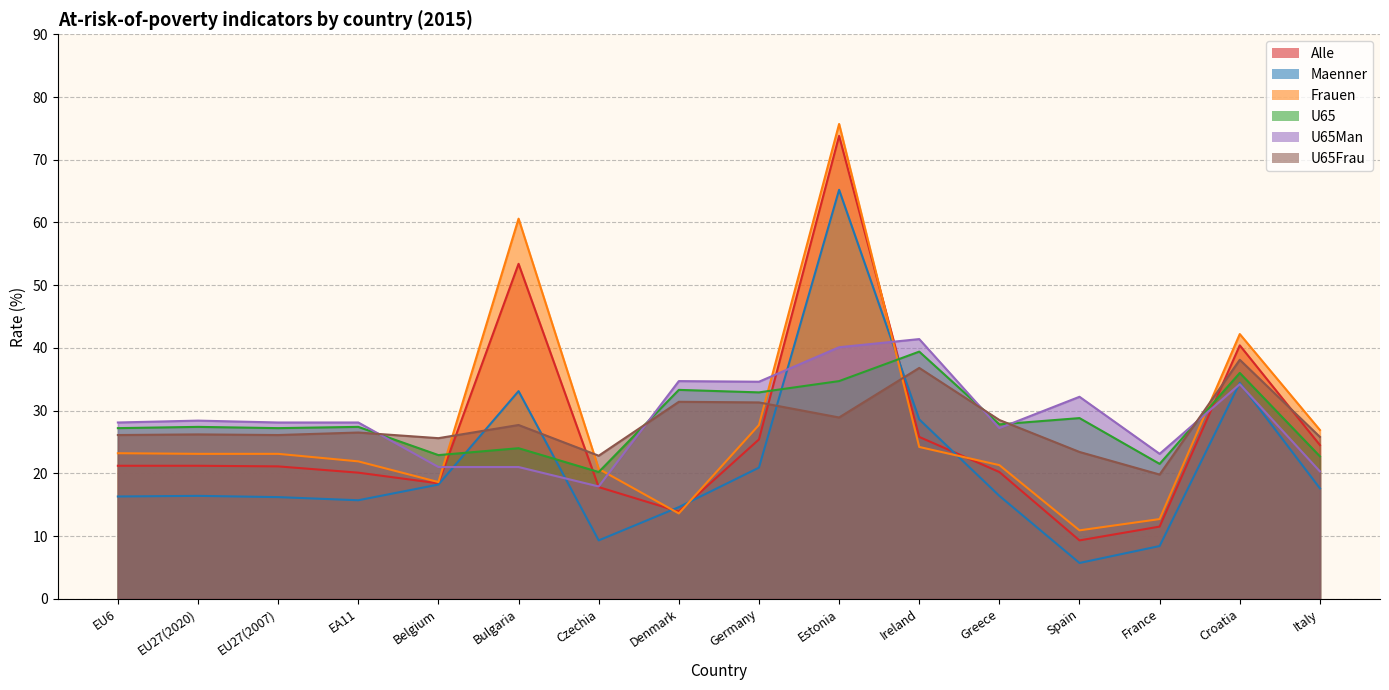

Reading left to right, list all the values displayed in this chart.

Alle: 21.2	21.2	21.1	20.1	18.4	53.4	17.8	13.9	25.4	73.8	25.8	20.2	9.3	11.5	40.4	24.5
Maenner: 16.3	16.4	16.2	15.7	18.2	33.1	9.3	14.6	20.9	65.2	28.6	16.4	5.7	8.4	34.4	17.6
Frauen: 23.2	23.1	23.1	21.9	18.6	60.6	20.7	13.6	27.7	75.7	24.2	21.3	10.9	12.7	42.2	26.9
U65: 27.2	27.4	27.2	27.4	22.9	24.0	20.2	33.3	32.9	34.7	39.4	27.8	28.8	21.5	36.0	22.7
U65Man: 28.1	28.4	28.1	28.1	21.0	21.0	17.9	34.7	34.6	40.1	41.4	27.2	32.2	23.1	34.2	20.3
U65Frau: 26.1	26.2	26.1	26.5	25.6	27.7	22.8	31.4	31.3	28.9	36.8	28.5	23.4	19.8	38.1	25.8